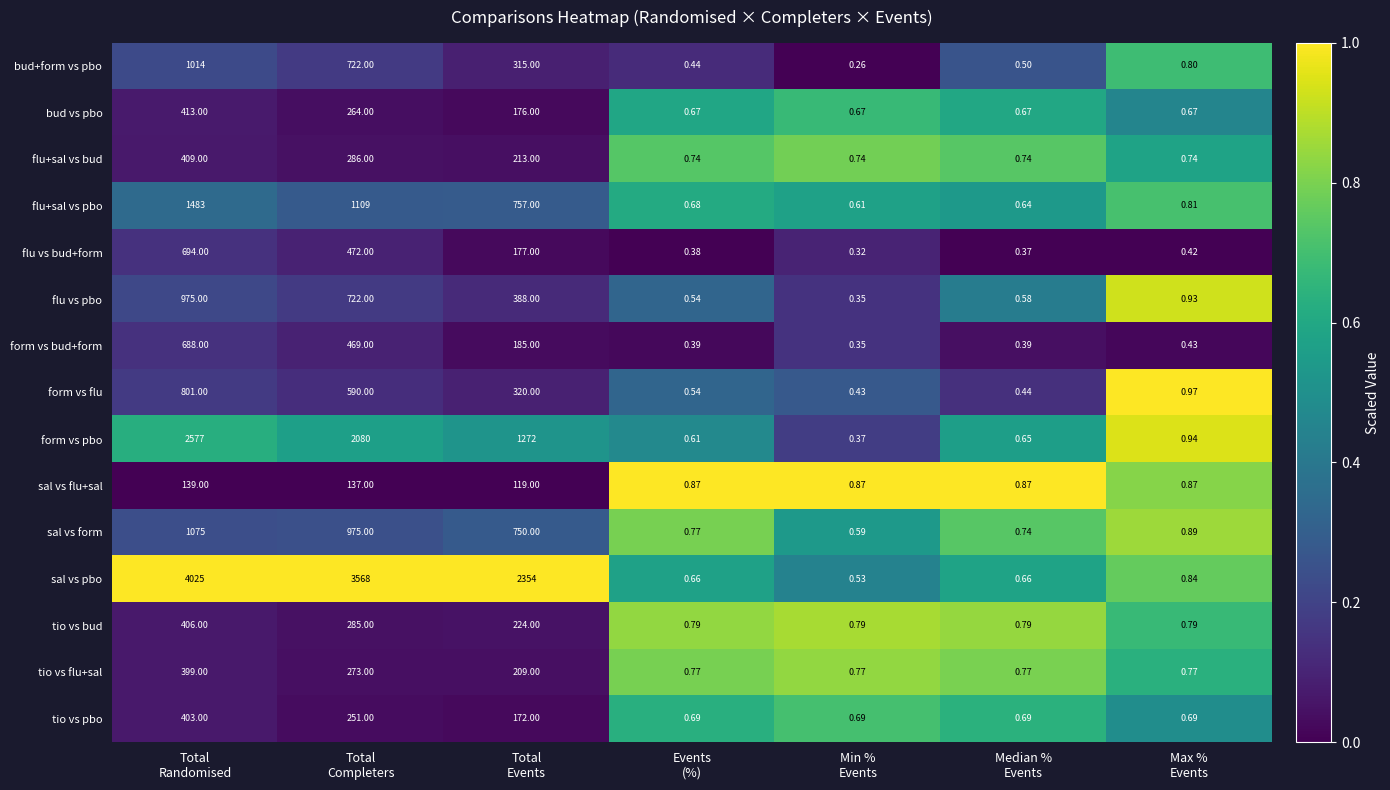

Which series has the largest total across all categories?

sal vs pbo